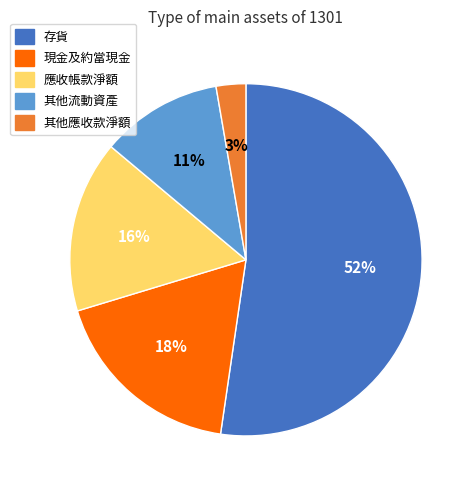

Is there a majority slice in this chart?

Yes